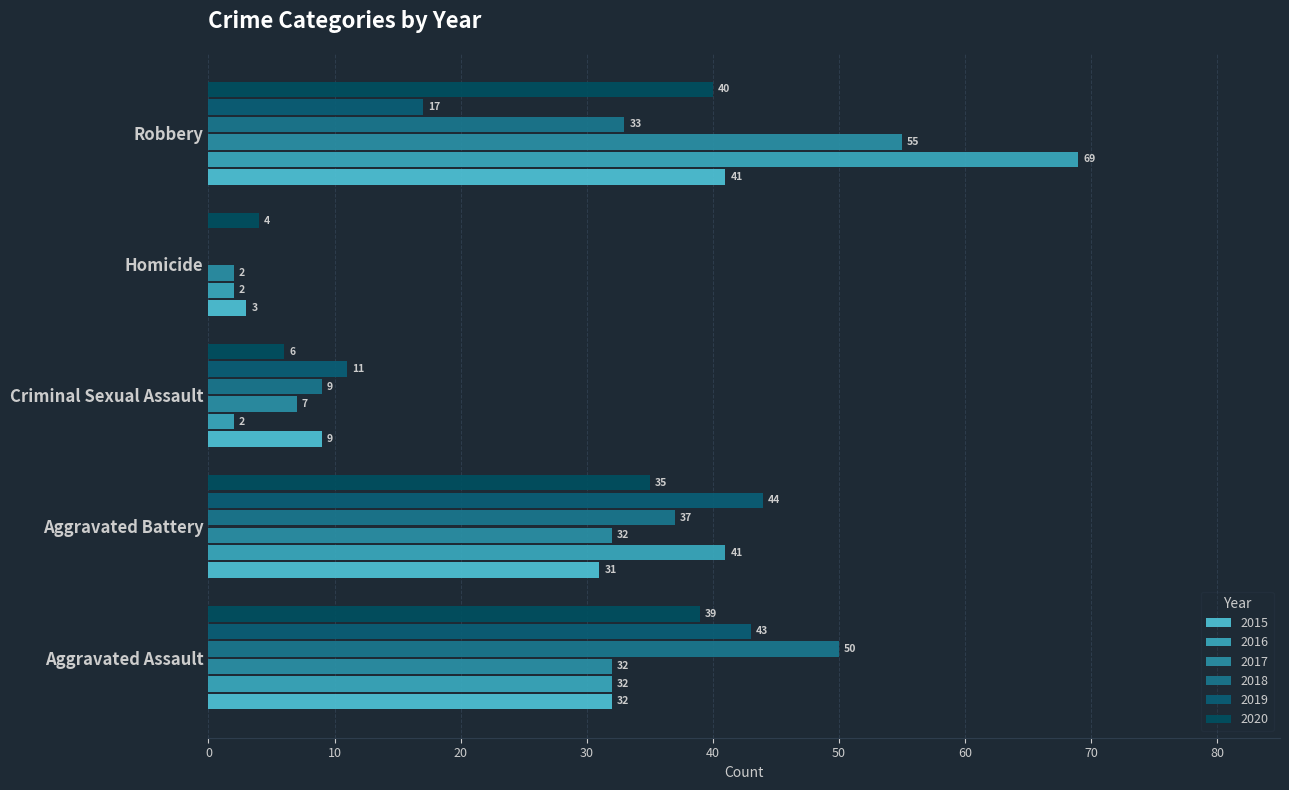

What is the value of the 2015 bar at the 2nd from the left?

31